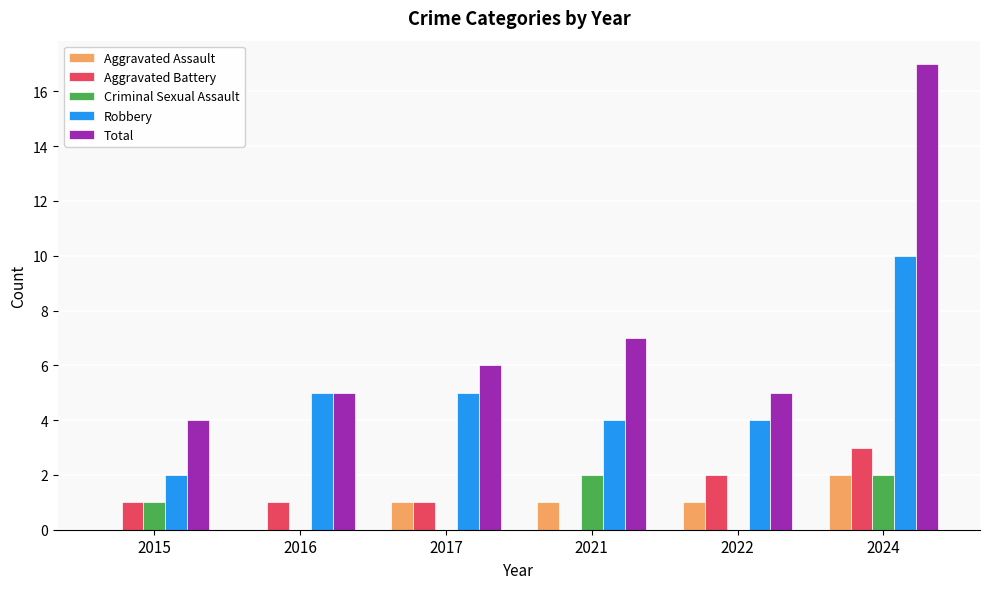

What is the maximum value shown in the chart?

17